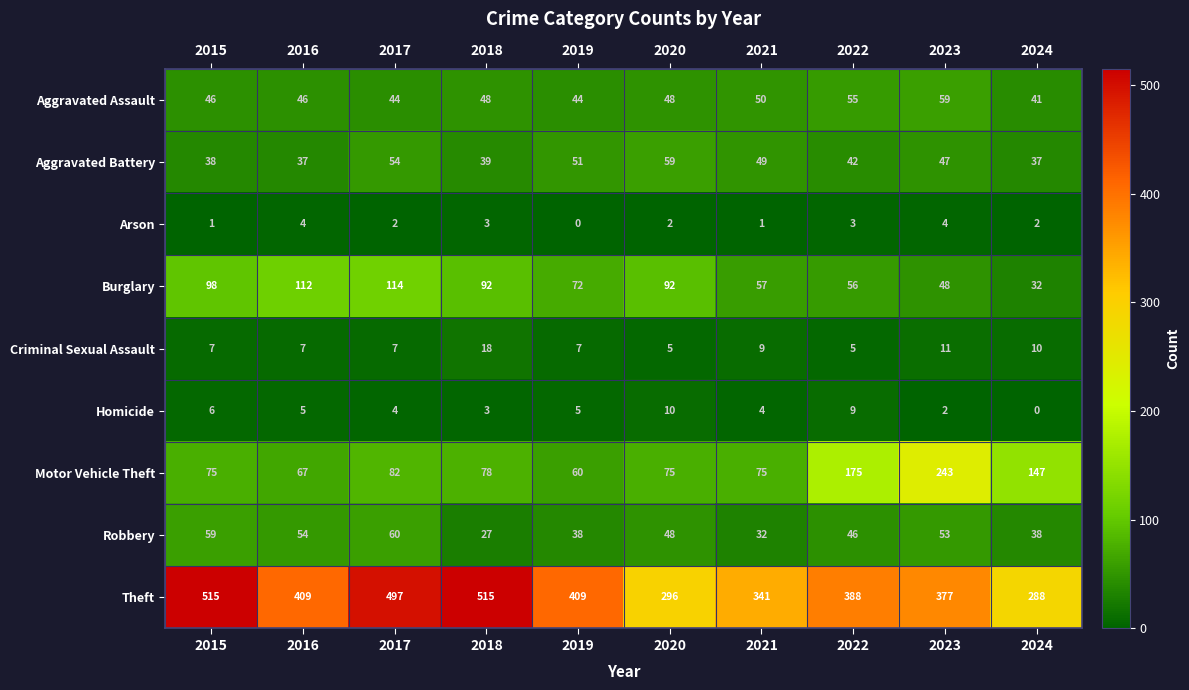

At how many categories does at least one series exceed 501?

2